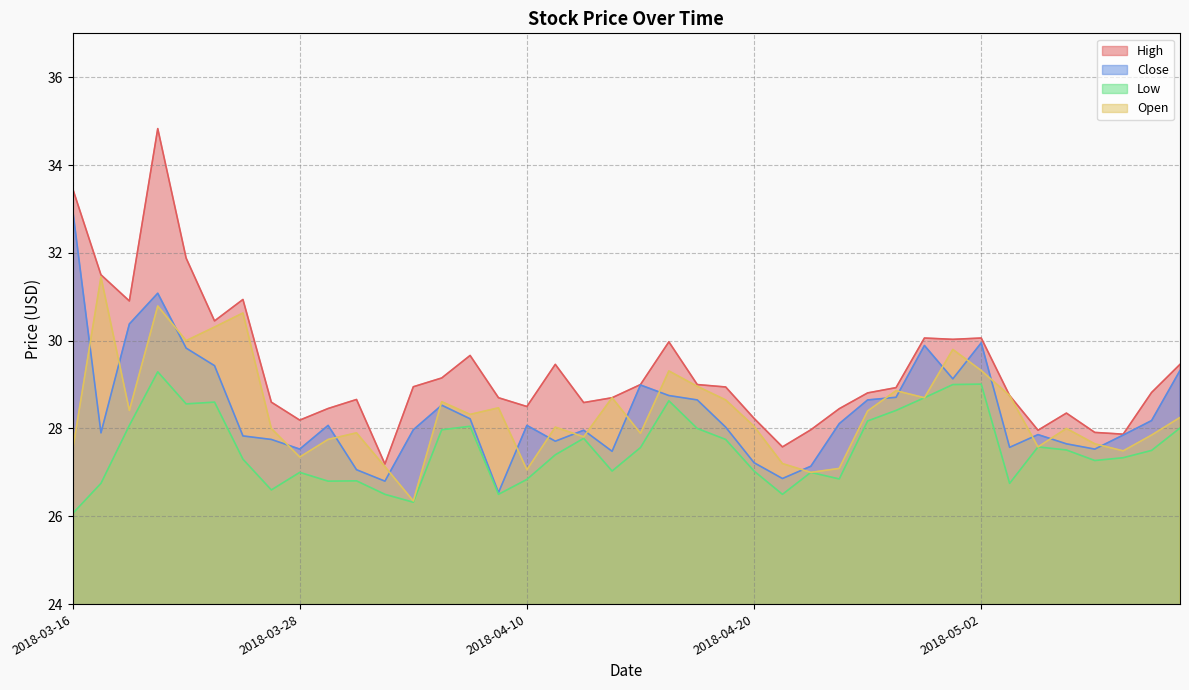

Reading left to right, what are all the values shown in this chart?

High: 2018-03-16=33.5	2018-03-19=31.5	2018-03-20=30.9	2018-03-21=34.8	2018-03-22=31.9	2018-03-23=30.5	2018-03-26=30.9	2018-03-27=28.6	2018-03-28=28.2	2018-03-29=28.5	2018-04-02=28.7	2018-04-03=27.2	2018-04-04=29.0	2018-04-05=29.1	2018-04-06=29.7	2018-04-09=28.7	2018-04-10=28.5	2018-04-11=29.5	2018-04-12=28.6	2018-04-13=28.7	2018-04-16=29.0	2018-04-17=30.0	2018-04-18=29.0	2018-04-19=28.9	2018-04-20=28.2	2018-04-23=27.6	2018-04-24=28.0	2018-04-25=28.5	2018-04-26=28.8	2018-04-27=28.9	2018-04-30=30.1	2018-05-01=30.0	2018-05-02=30.1	2018-05-03=28.8	2018-05-04=28.0	2018-05-07=28.4	2018-05-08=27.9	2018-05-09=27.9	2018-05-10=28.8	2018-05-11=29.5
Close: 2018-03-16=33.0	2018-03-19=27.9	2018-03-20=30.4	2018-03-21=31.1	2018-03-22=29.8	2018-03-23=29.4	2018-03-26=27.8	2018-03-27=27.8	2018-03-28=27.5	2018-03-29=28.1	2018-04-02=27.1	2018-04-03=26.8	2018-04-04=28.0	2018-04-05=28.5	2018-04-06=28.2	2018-04-09=26.5	2018-04-10=28.1	2018-04-11=27.7	2018-04-12=28.0	2018-04-13=27.5	2018-04-16=29.0	2018-04-17=28.8	2018-04-18=28.6	2018-04-19=28.0	2018-04-20=27.2	2018-04-23=26.9	2018-04-24=27.1	2018-04-25=28.1	2018-04-26=28.6	2018-04-27=28.7	2018-04-30=29.9	2018-05-01=29.1	2018-05-02=30.0	2018-05-03=27.6	2018-05-04=27.9	2018-05-07=27.6	2018-05-08=27.5	2018-05-09=27.9	2018-05-10=28.2	2018-05-11=29.3
Low: 2018-03-16=26.1	2018-03-19=26.8	2018-03-20=28.1	2018-03-21=29.3	2018-03-22=28.6	2018-03-23=28.6	2018-03-26=27.3	2018-03-27=26.6	2018-03-28=27.0	2018-03-29=26.8	2018-04-02=26.8	2018-04-03=26.5	2018-04-04=26.3	2018-04-05=28.0	2018-04-06=28.0	2018-04-09=26.5	2018-04-10=26.8	2018-04-11=27.4	2018-04-12=27.8	2018-04-13=27.0	2018-04-16=27.6	2018-04-17=28.6	2018-04-18=28.0	2018-04-19=27.8	2018-04-20=27.0	2018-04-23=26.5	2018-04-24=27.0	2018-04-25=26.9	2018-04-26=28.2	2018-04-27=28.4	2018-04-30=28.7	2018-05-01=29.0	2018-05-02=29.0	2018-05-03=26.8	2018-05-04=27.6	2018-05-07=27.5	2018-05-08=27.3	2018-05-09=27.3	2018-05-10=27.5	2018-05-11=28.0
Open: 2018-03-16=27.5	2018-03-19=31.5	2018-03-20=28.4	2018-03-21=30.8	2018-03-22=30.0	2018-03-23=30.3	2018-03-26=30.6	2018-03-27=28.0	2018-03-28=27.4	2018-03-29=27.8	2018-04-02=27.9	2018-04-03=27.1	2018-04-04=26.4	2018-04-05=28.6	2018-04-06=28.3	2018-04-09=28.5	2018-04-10=27.1	2018-04-11=28.0	2018-04-12=27.8	2018-04-13=28.7	2018-04-16=27.9	2018-04-17=29.3	2018-04-18=29.0	2018-04-19=28.6	2018-04-20=28.0	2018-04-23=27.2	2018-04-24=27.0	2018-04-25=27.1	2018-04-26=28.4	2018-04-27=28.9	2018-04-30=28.7	2018-05-01=29.8	2018-05-02=29.3	2018-05-03=28.8	2018-05-04=27.6	2018-05-07=28.0	2018-05-08=27.6	2018-05-09=27.5	2018-05-10=27.9	2018-05-11=28.2